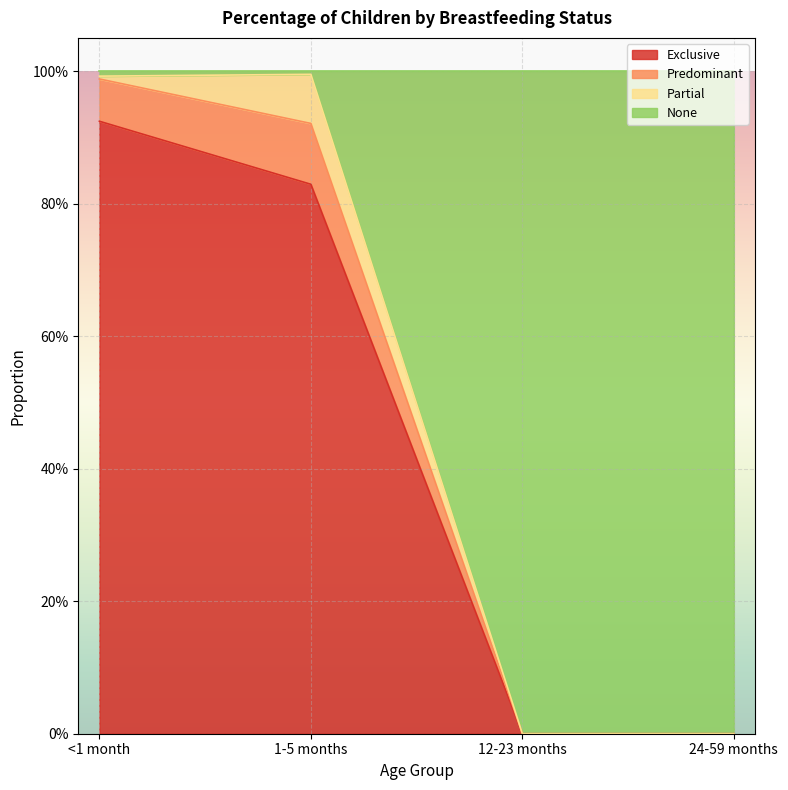

What is the label of the 1st point from the left?

<1 month